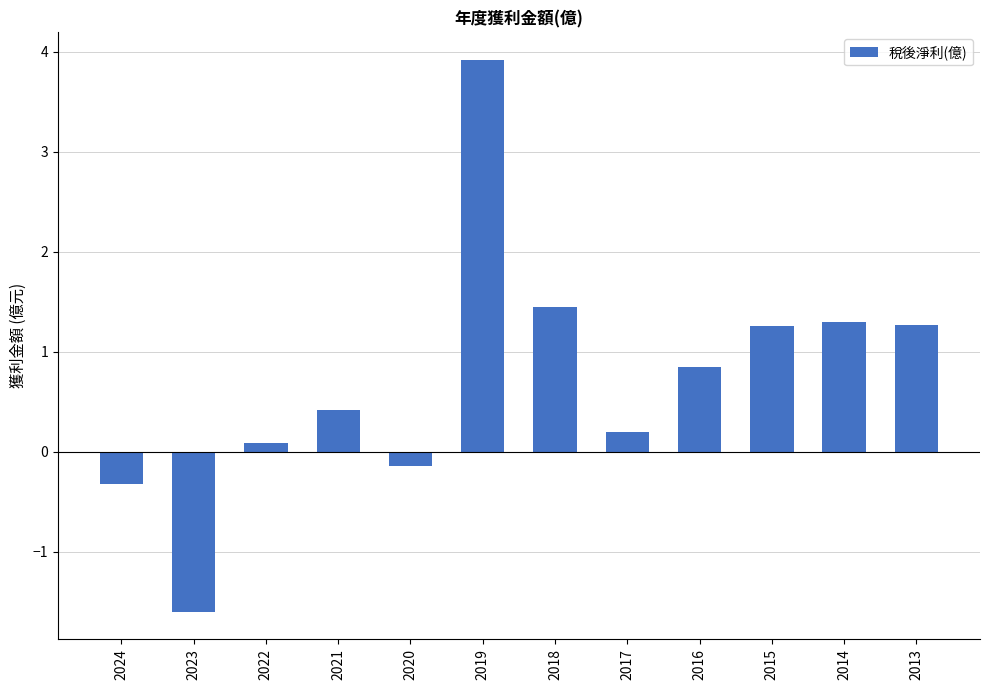

Which has a higher value, 2023 or 2014?

2014